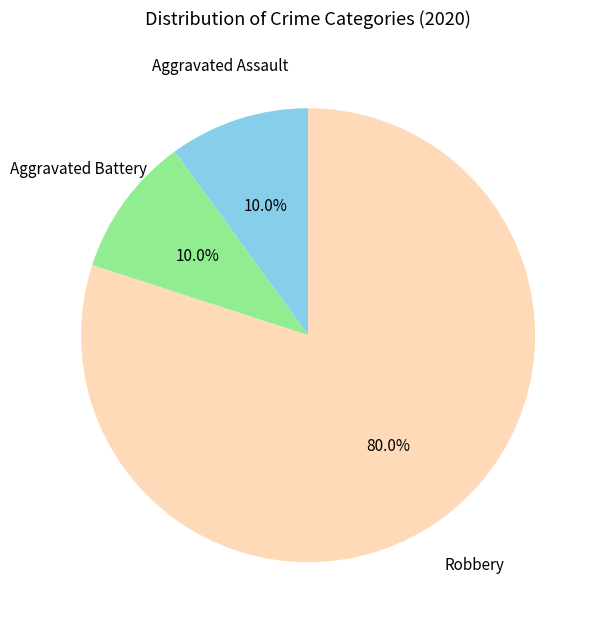

How many segments does this pie chart have?

3